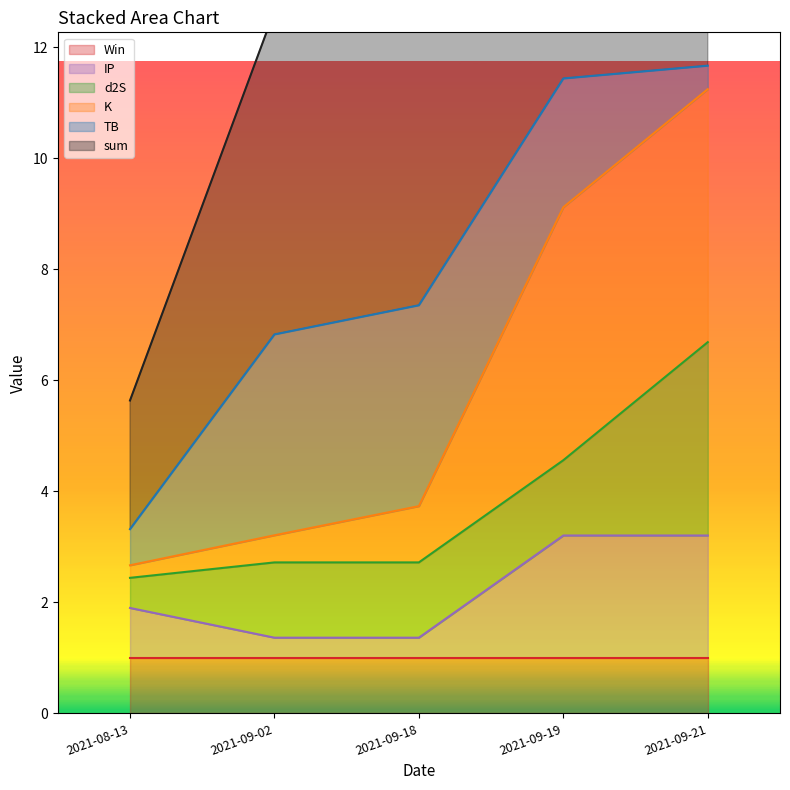

List the labels in order of K value, largest first.

2021-09-21, 2021-09-19, 2021-09-18, 2021-09-02, 2021-08-13